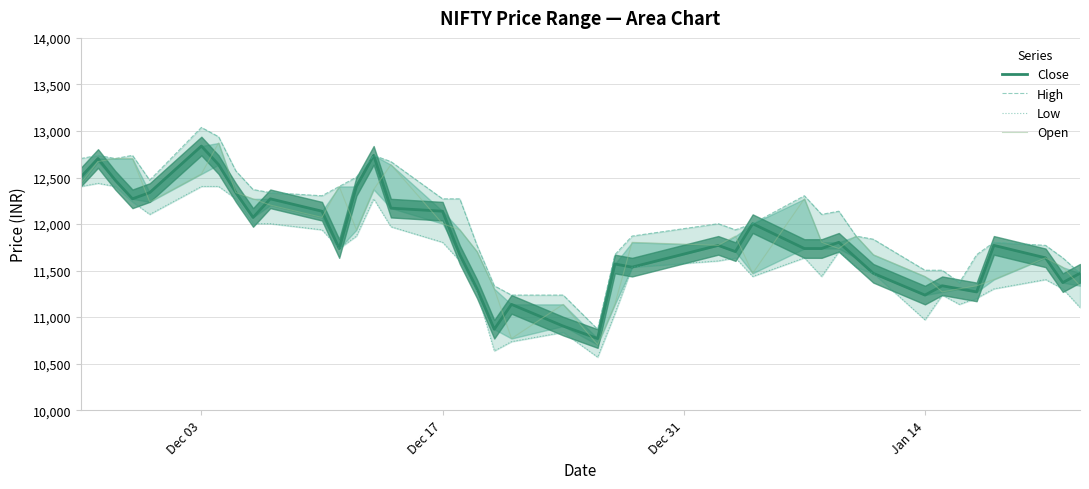

True or false: High and Low intersect in this chart.

False